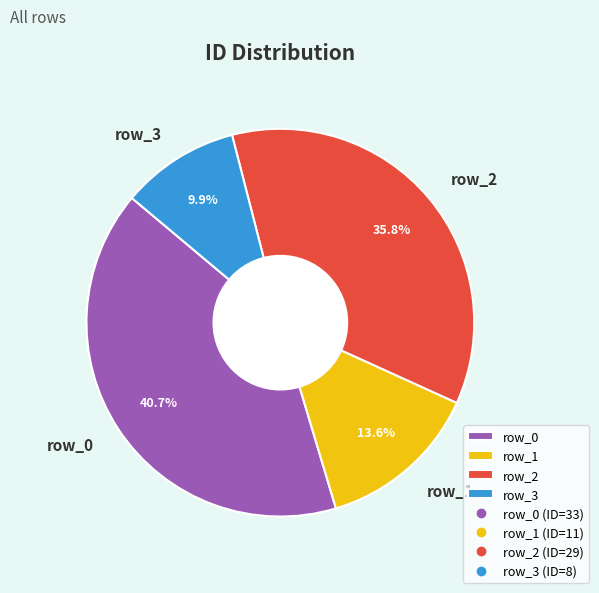

How many slices are in this pie chart?

4